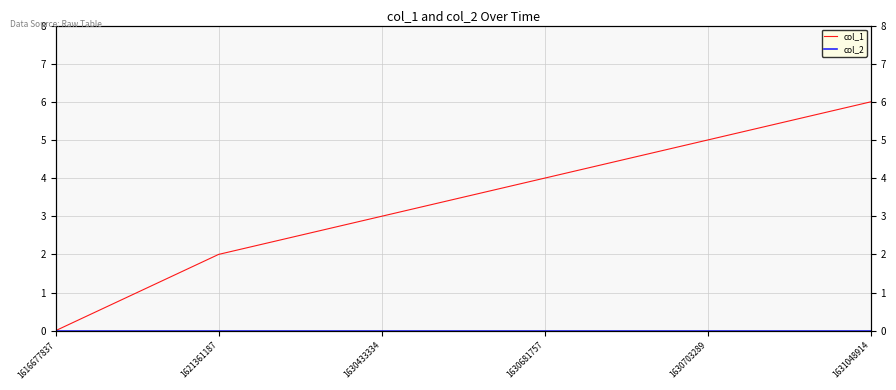

Reading left to right, what are all the values shown in this chart?

col_1: 0	2	3	4	5	6
col_2: 0	0	0	0	0	0